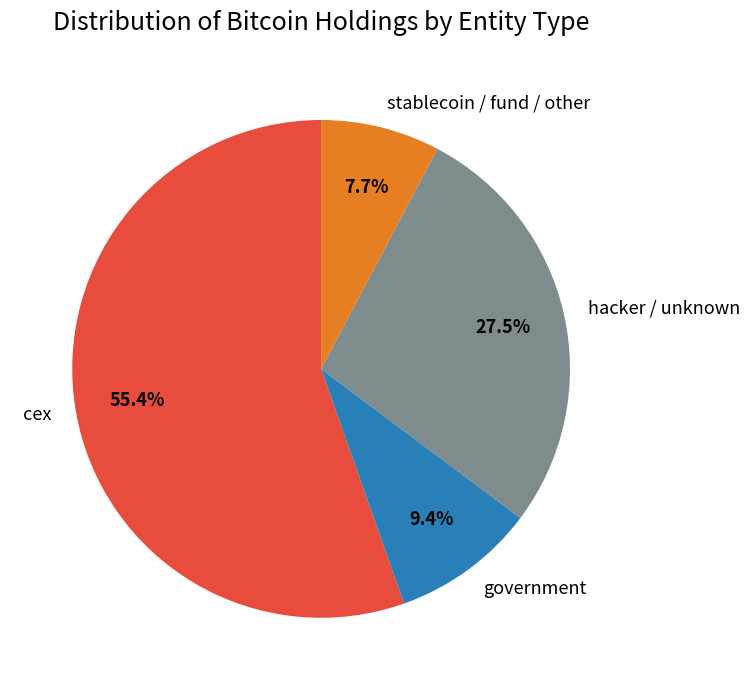

Which category has the biggest portion of the pie?

cex